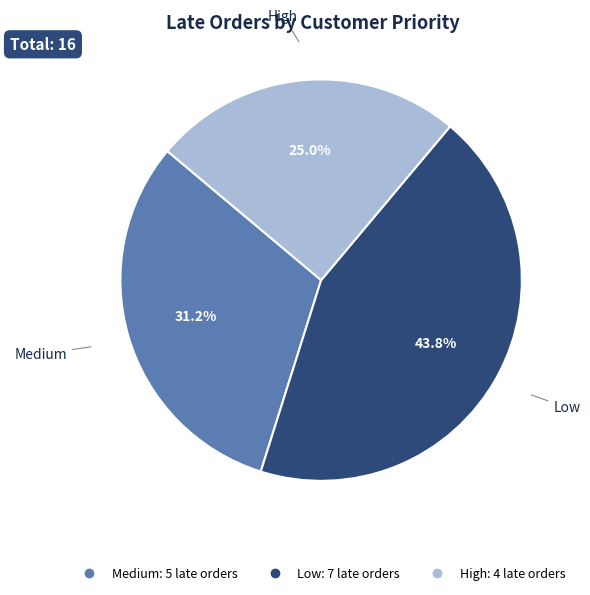

What is the smallest slice in the pie chart?

High